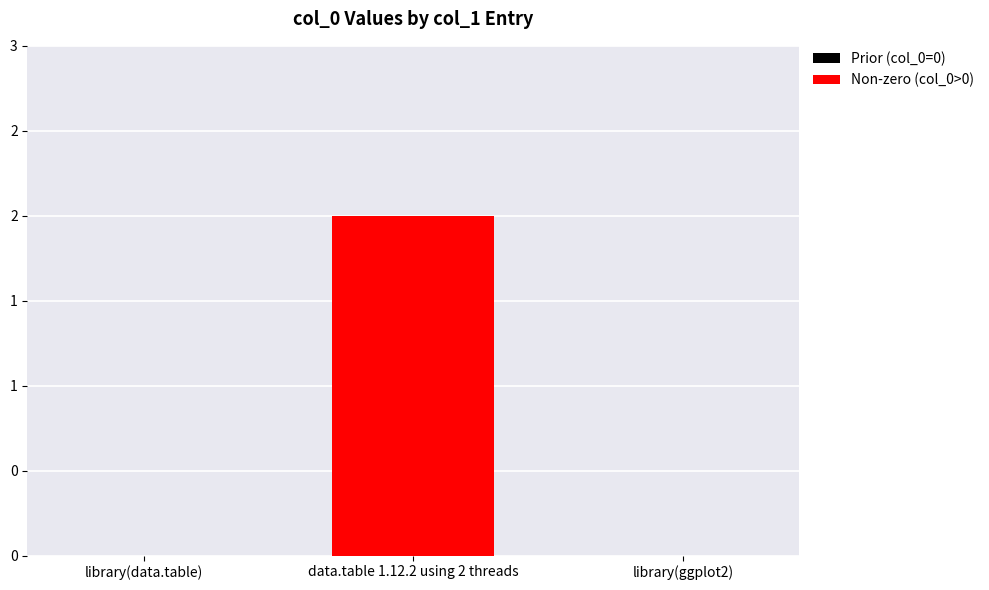

The chart shows a value of -1 at library(data.table). True or false?

False